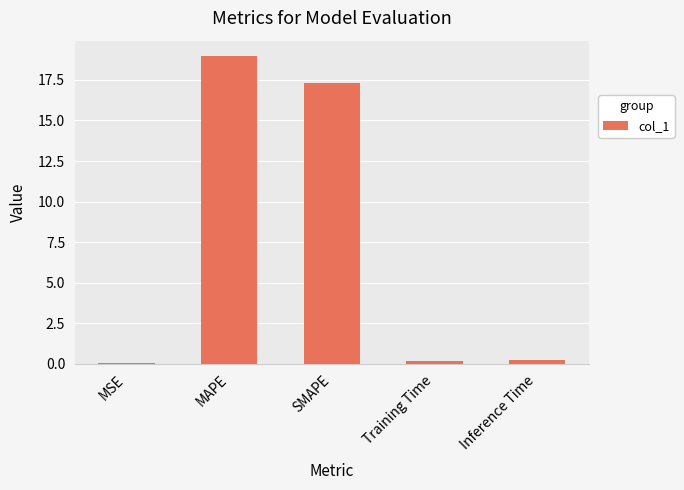

What is the greatest value displayed?

19.0